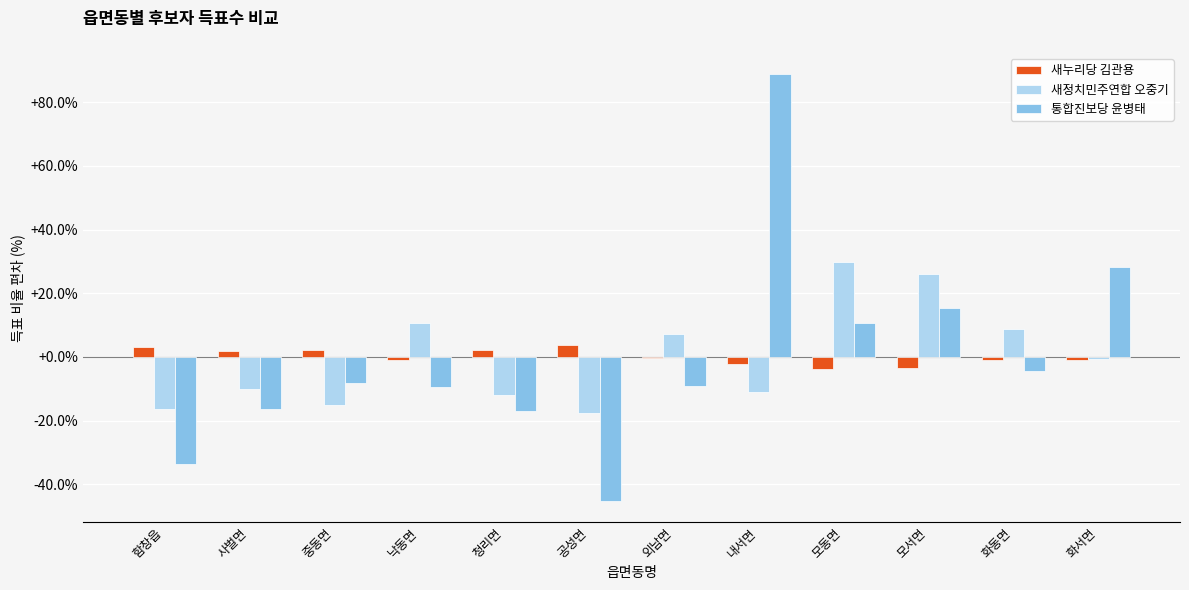

What is the sum of the 통합진보당 윤병태 values at 화동면 and 낙동면?

-13.6